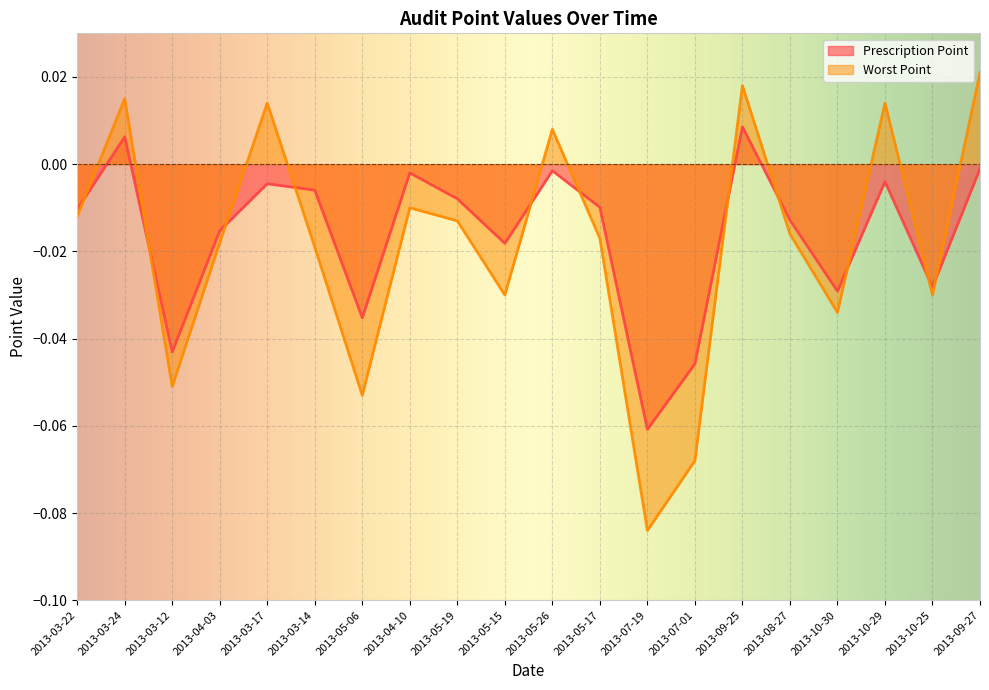

Is it true that Prescription Point equals -0.0 at 2013-05-15?

True